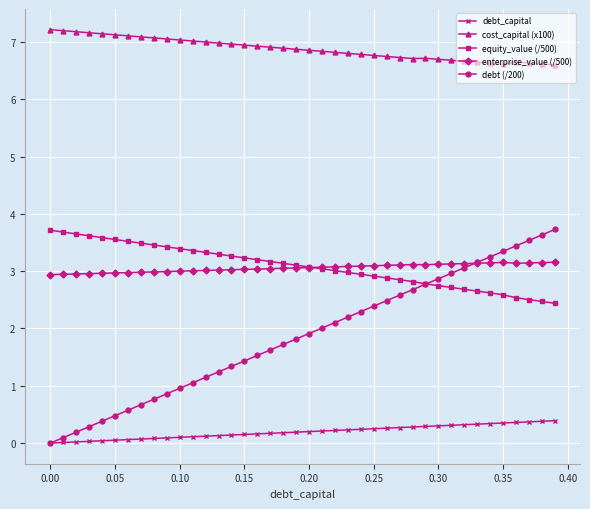

At how many categories does at least one series exceed 4?

40